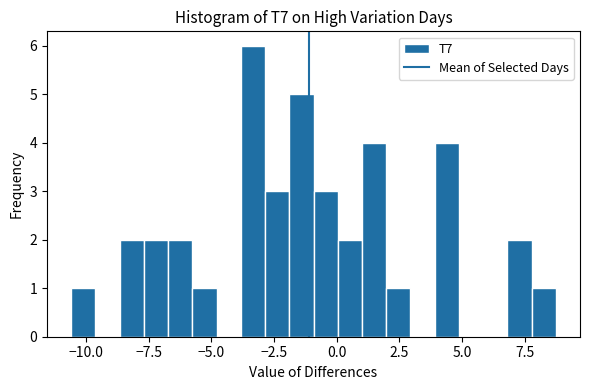

Read against the x-axis, roughly where is the centre of the tallest bar?

-3.5